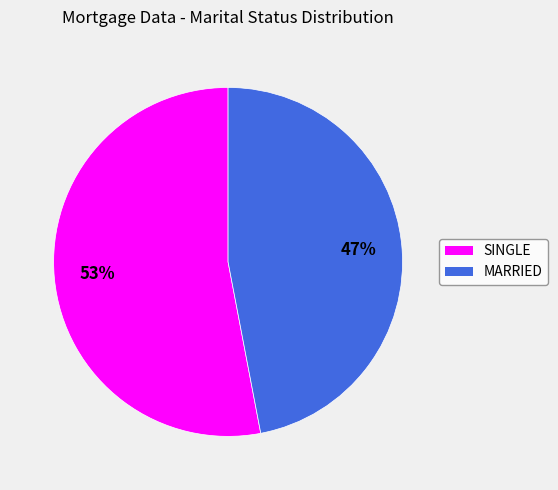

Combined, do SINGLE and MARRIED account for over 50%?

Yes